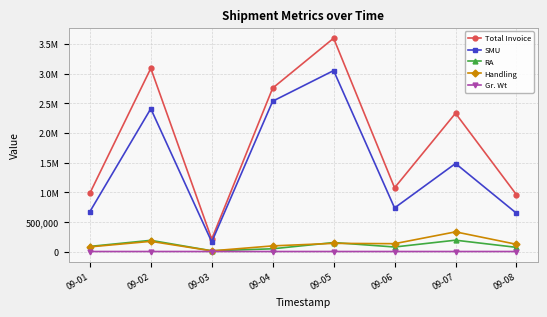

What are all the series names shown in the legend?

Total Invoice, SMU, RA, Handling, Gr. Wt